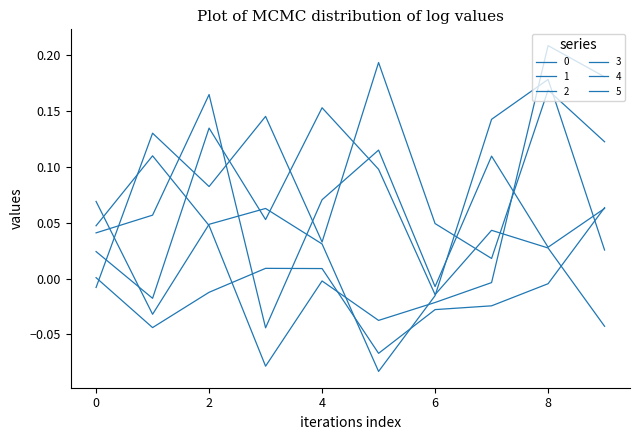

How many intersections are there between 3 and 0?

2